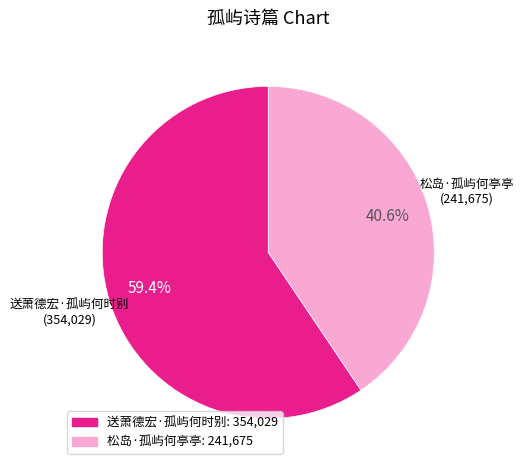

Is it true that 送萧德宏·孤屿何时别 is 52% of the pie?

False